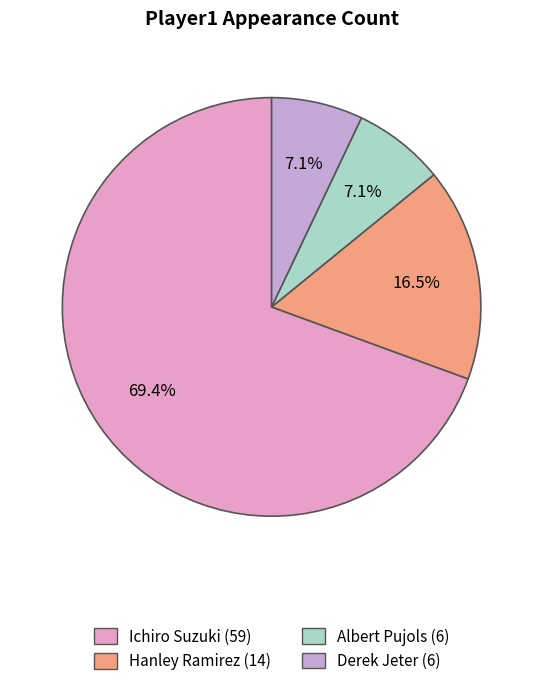

What percentage is NOT represented by Hanley Ramirez?

83.5%